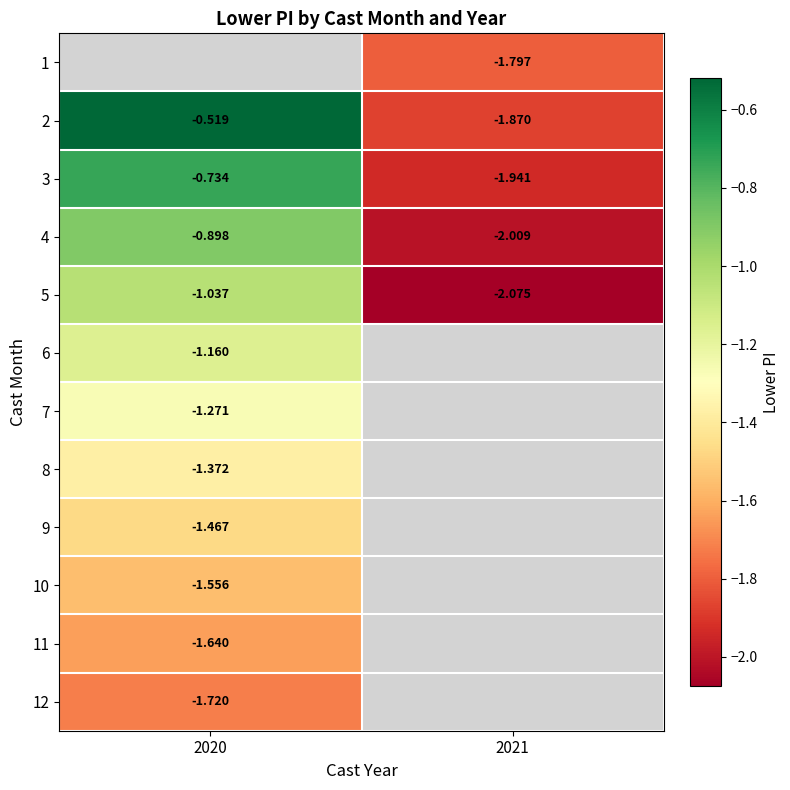

Is the value of 2 at 2020 greater than the value of 3 at 2020?

Yes